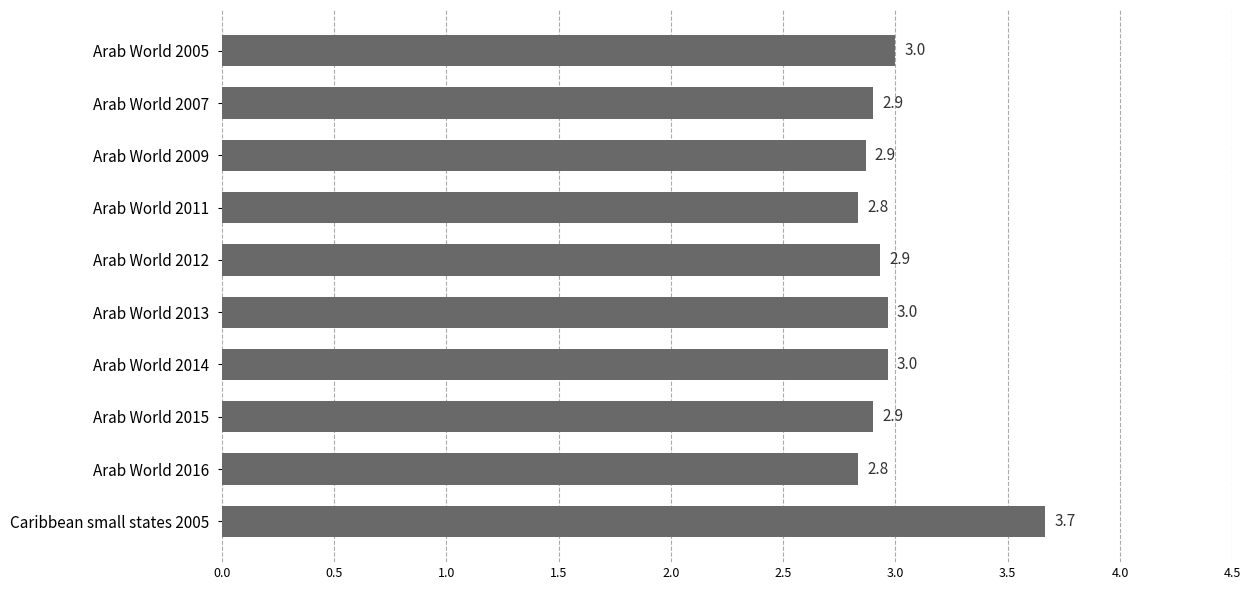

What is the greatest value displayed?

3.7